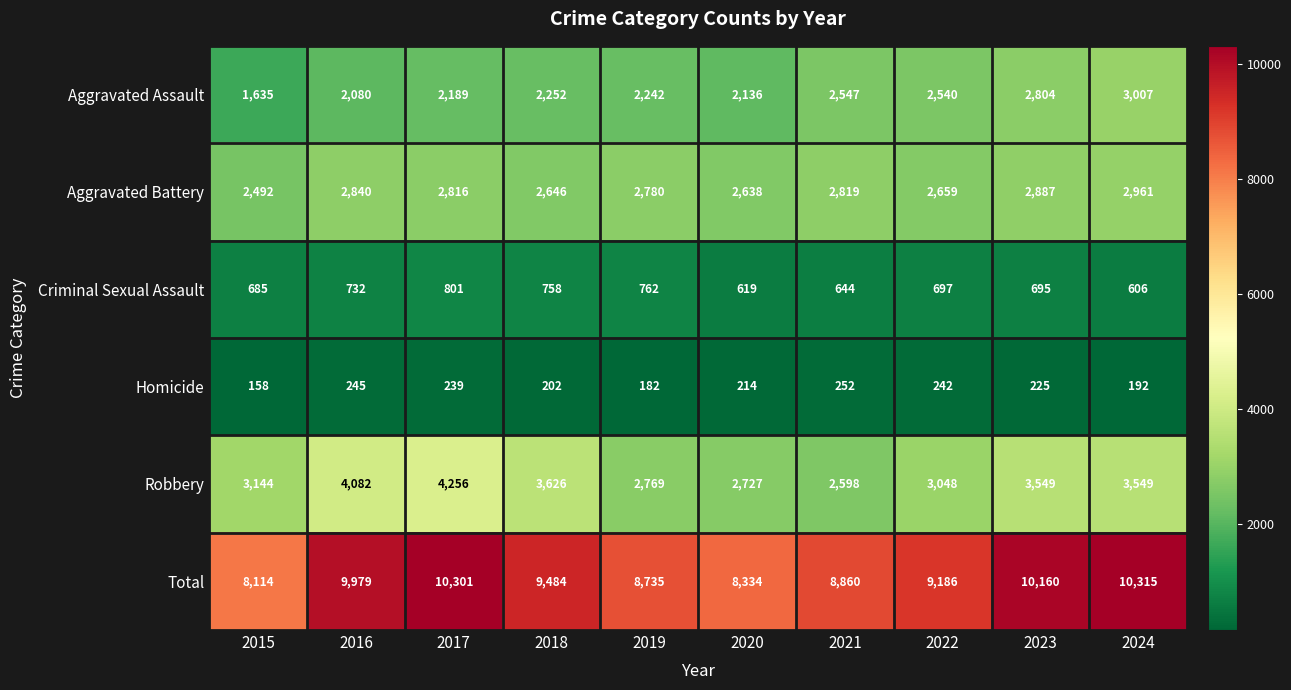

Is the value of Aggravated Battery at 2019 greater than the value of Homicide at 2017?

Yes